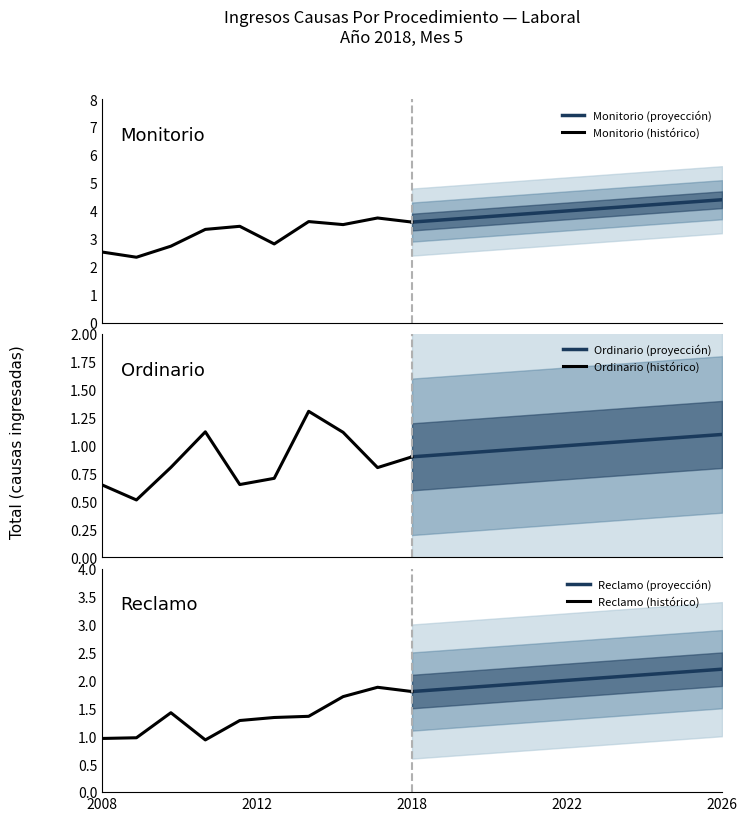

True or false: Ordinario (proyección) and Monitorio (histórico) cross at least once.

False